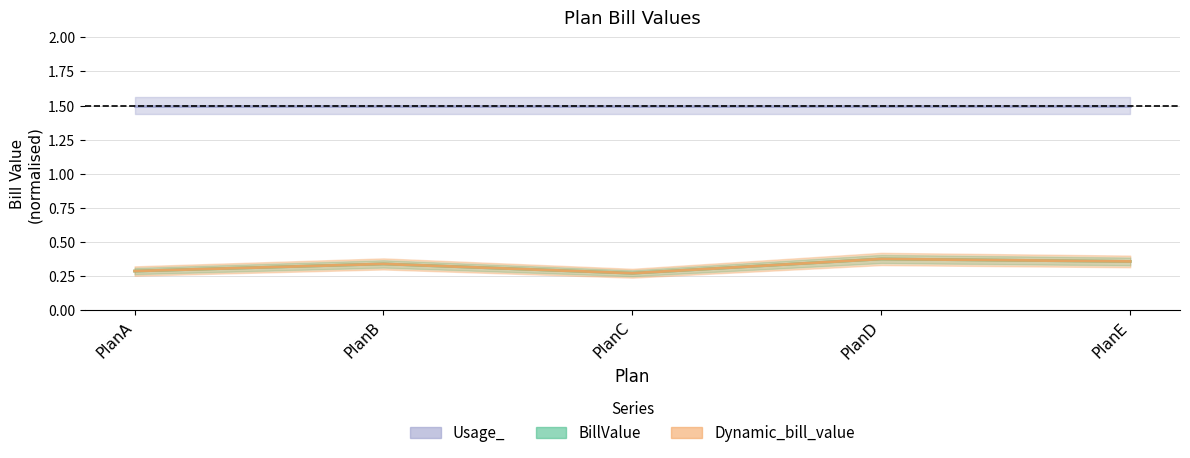

True or false: BillValue and Dynamic_bill_value cross at least once.

False